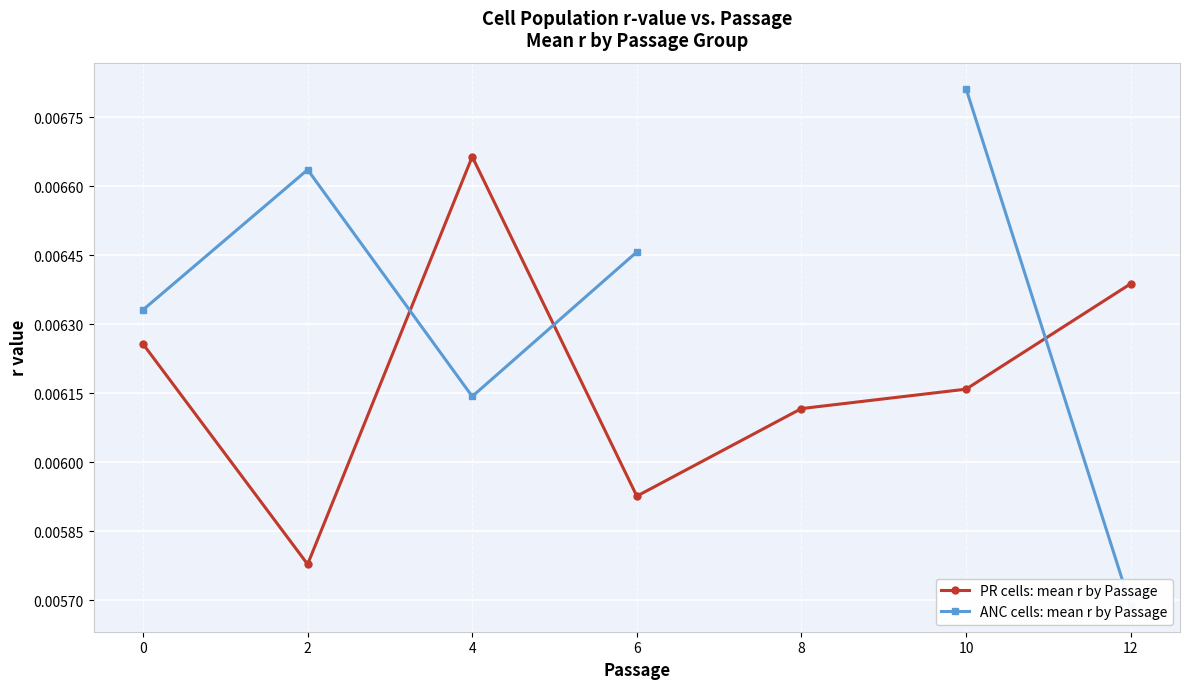

At which label does ANC cells: mean r by Passage reach its peak?

10